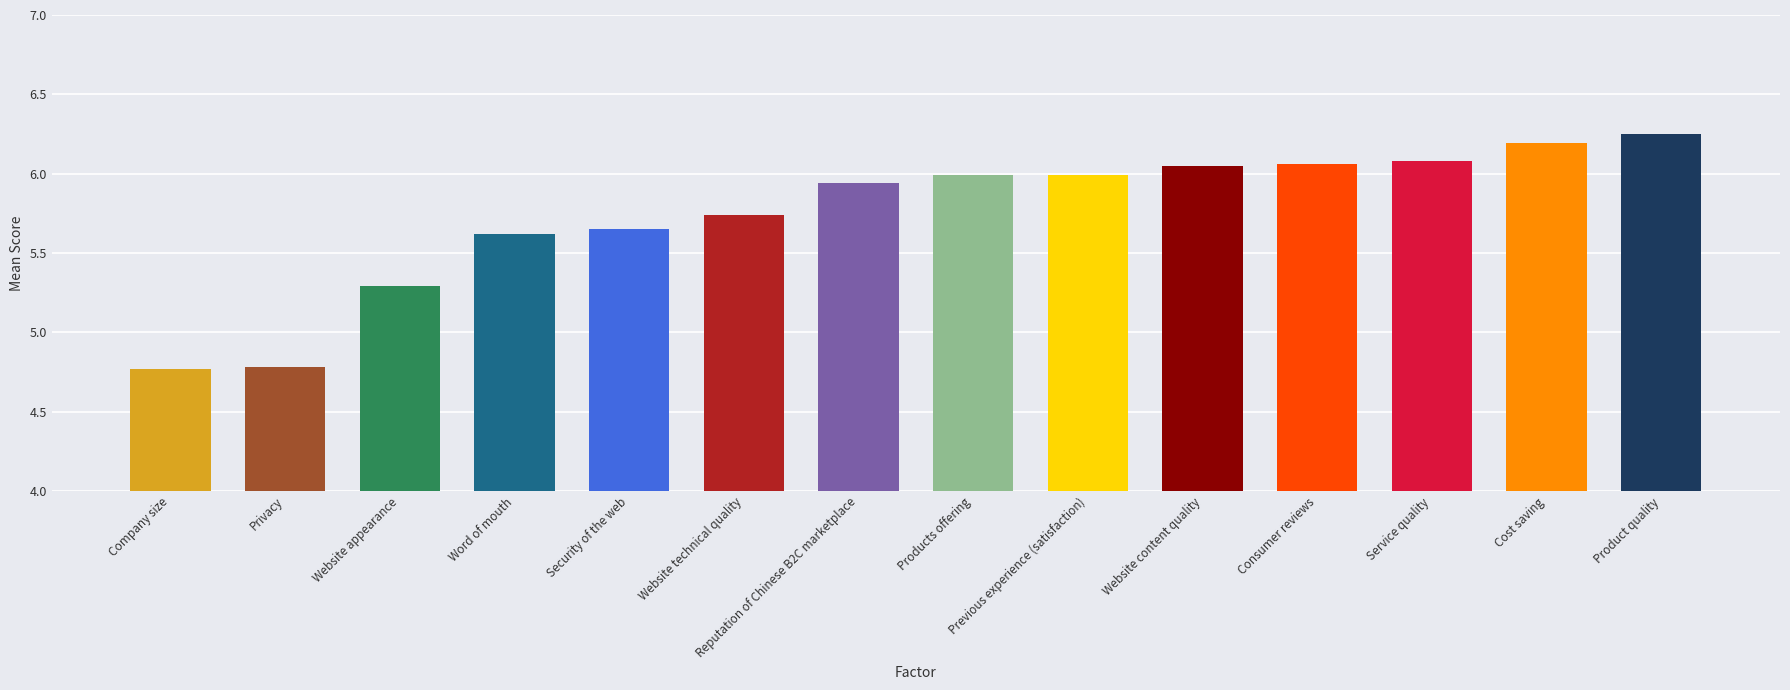

What is the change in value from Company size to Products offering?

+1.2